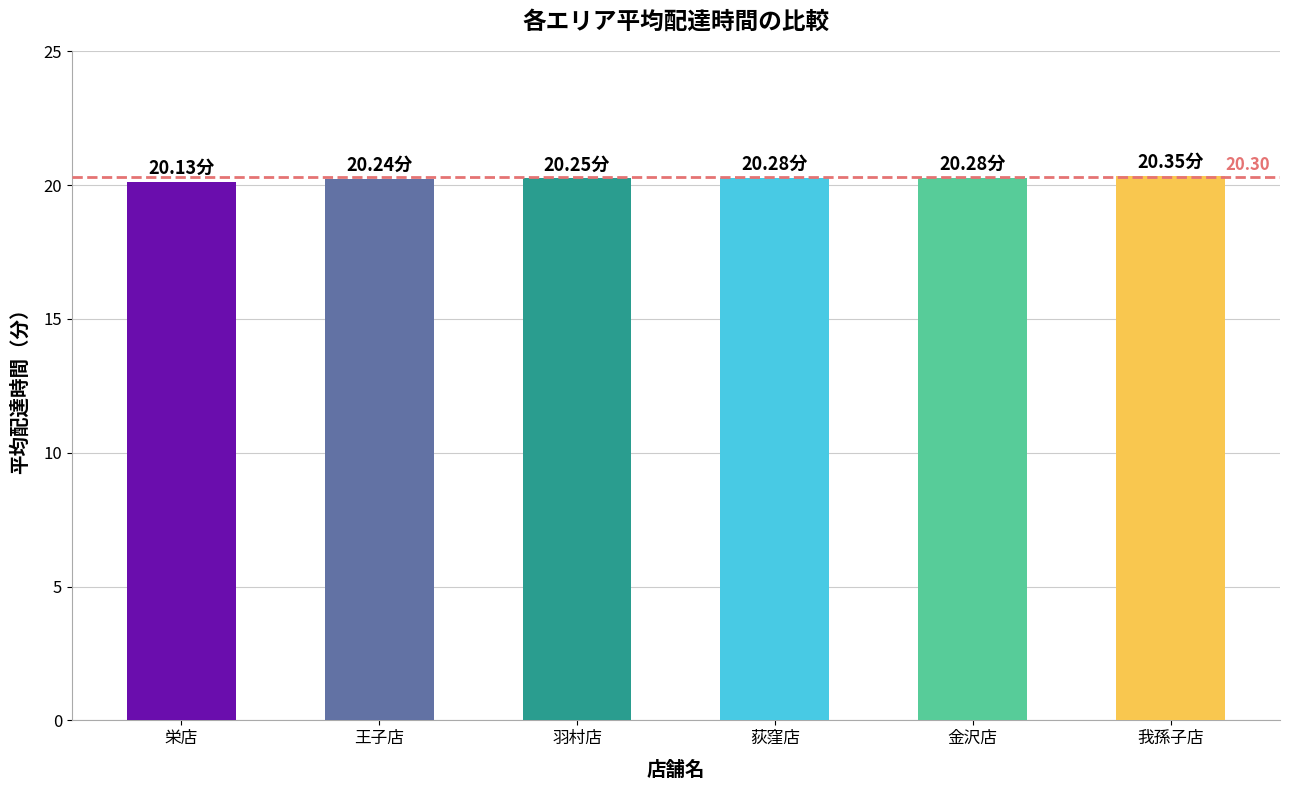

What is the sum of all values?

121.5